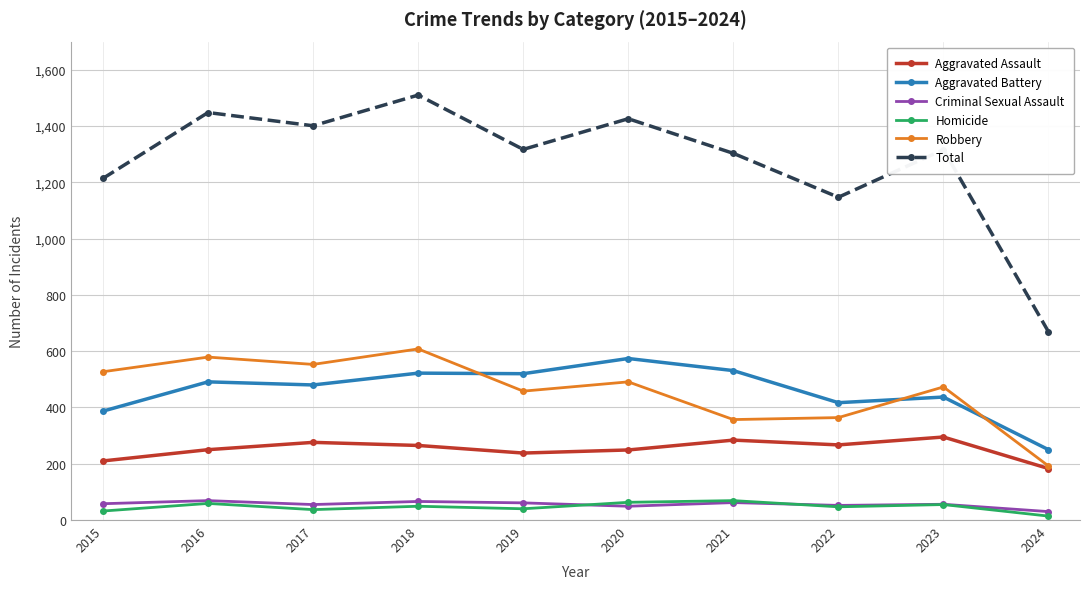

What are all the series names shown in the legend?

Aggravated Assault, Aggravated Battery, Criminal Sexual Assault, Homicide, Robbery, Total